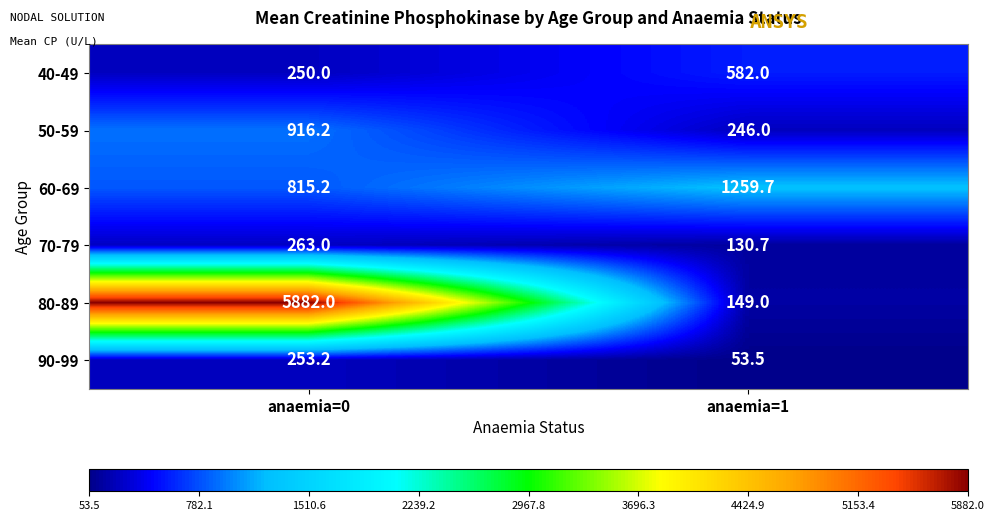

Is it true that 80-89 equals 92.5 at anaemia=1?

False